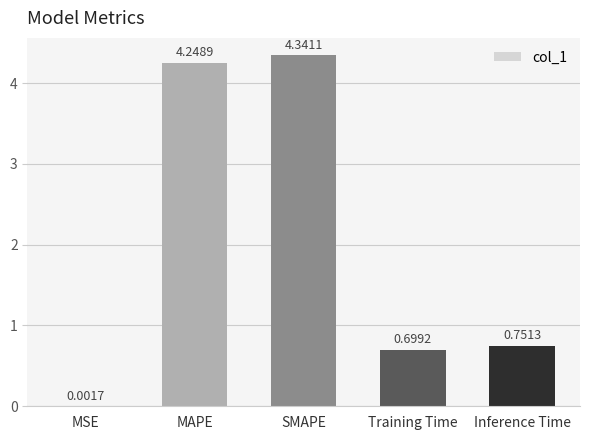

What is the change in value from SMAPE to Inference Time?

-3.6